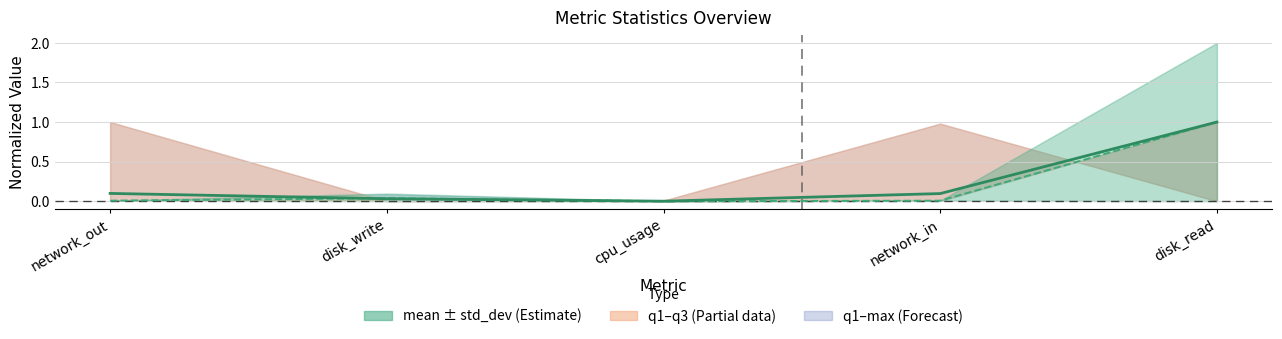

What is the maximum value for mean?

1.0